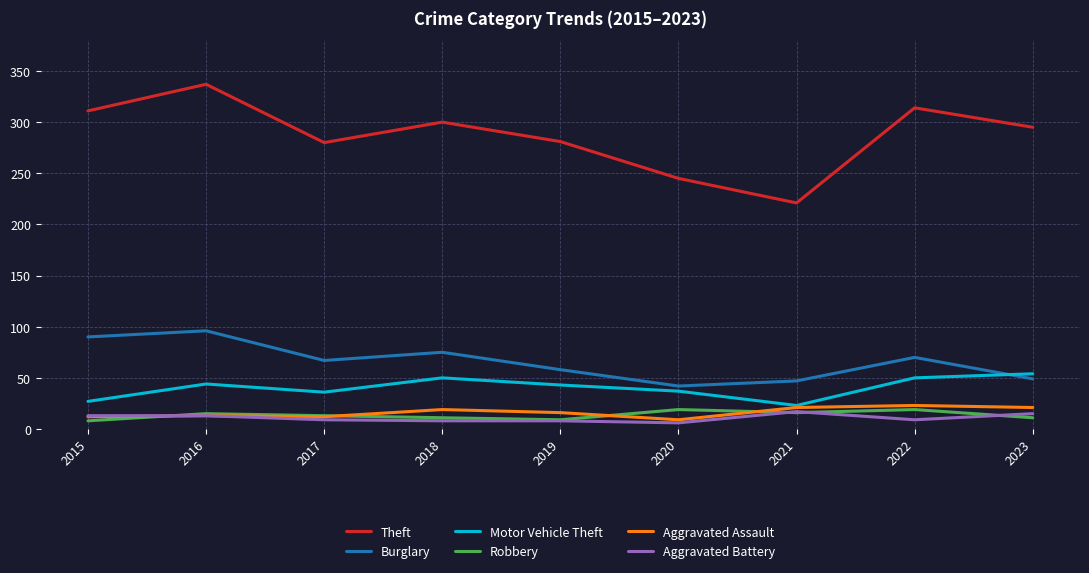

Which series has the largest total across all categories?

Theft